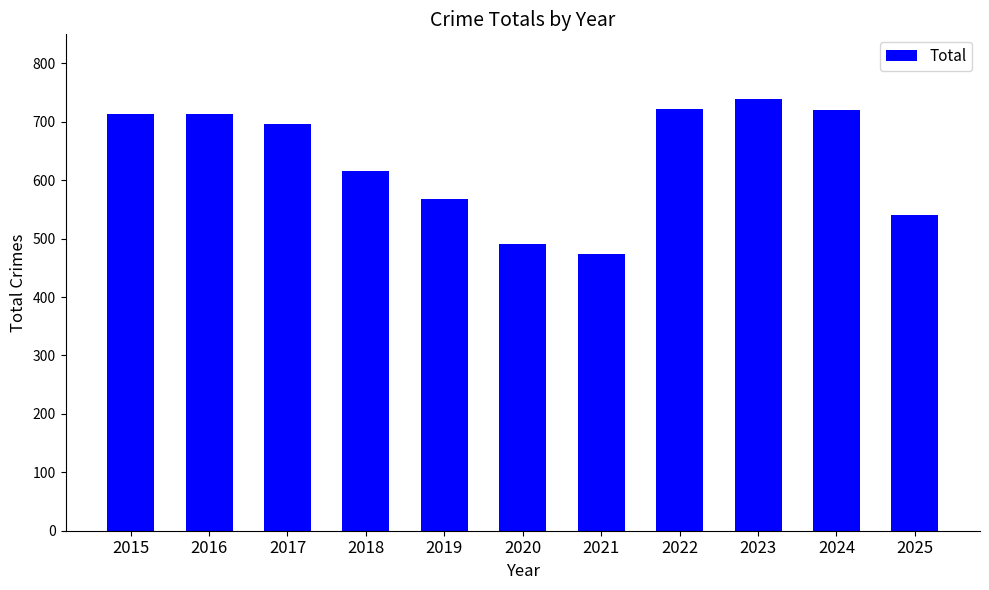

What is the maximum value shown in the chart?

739